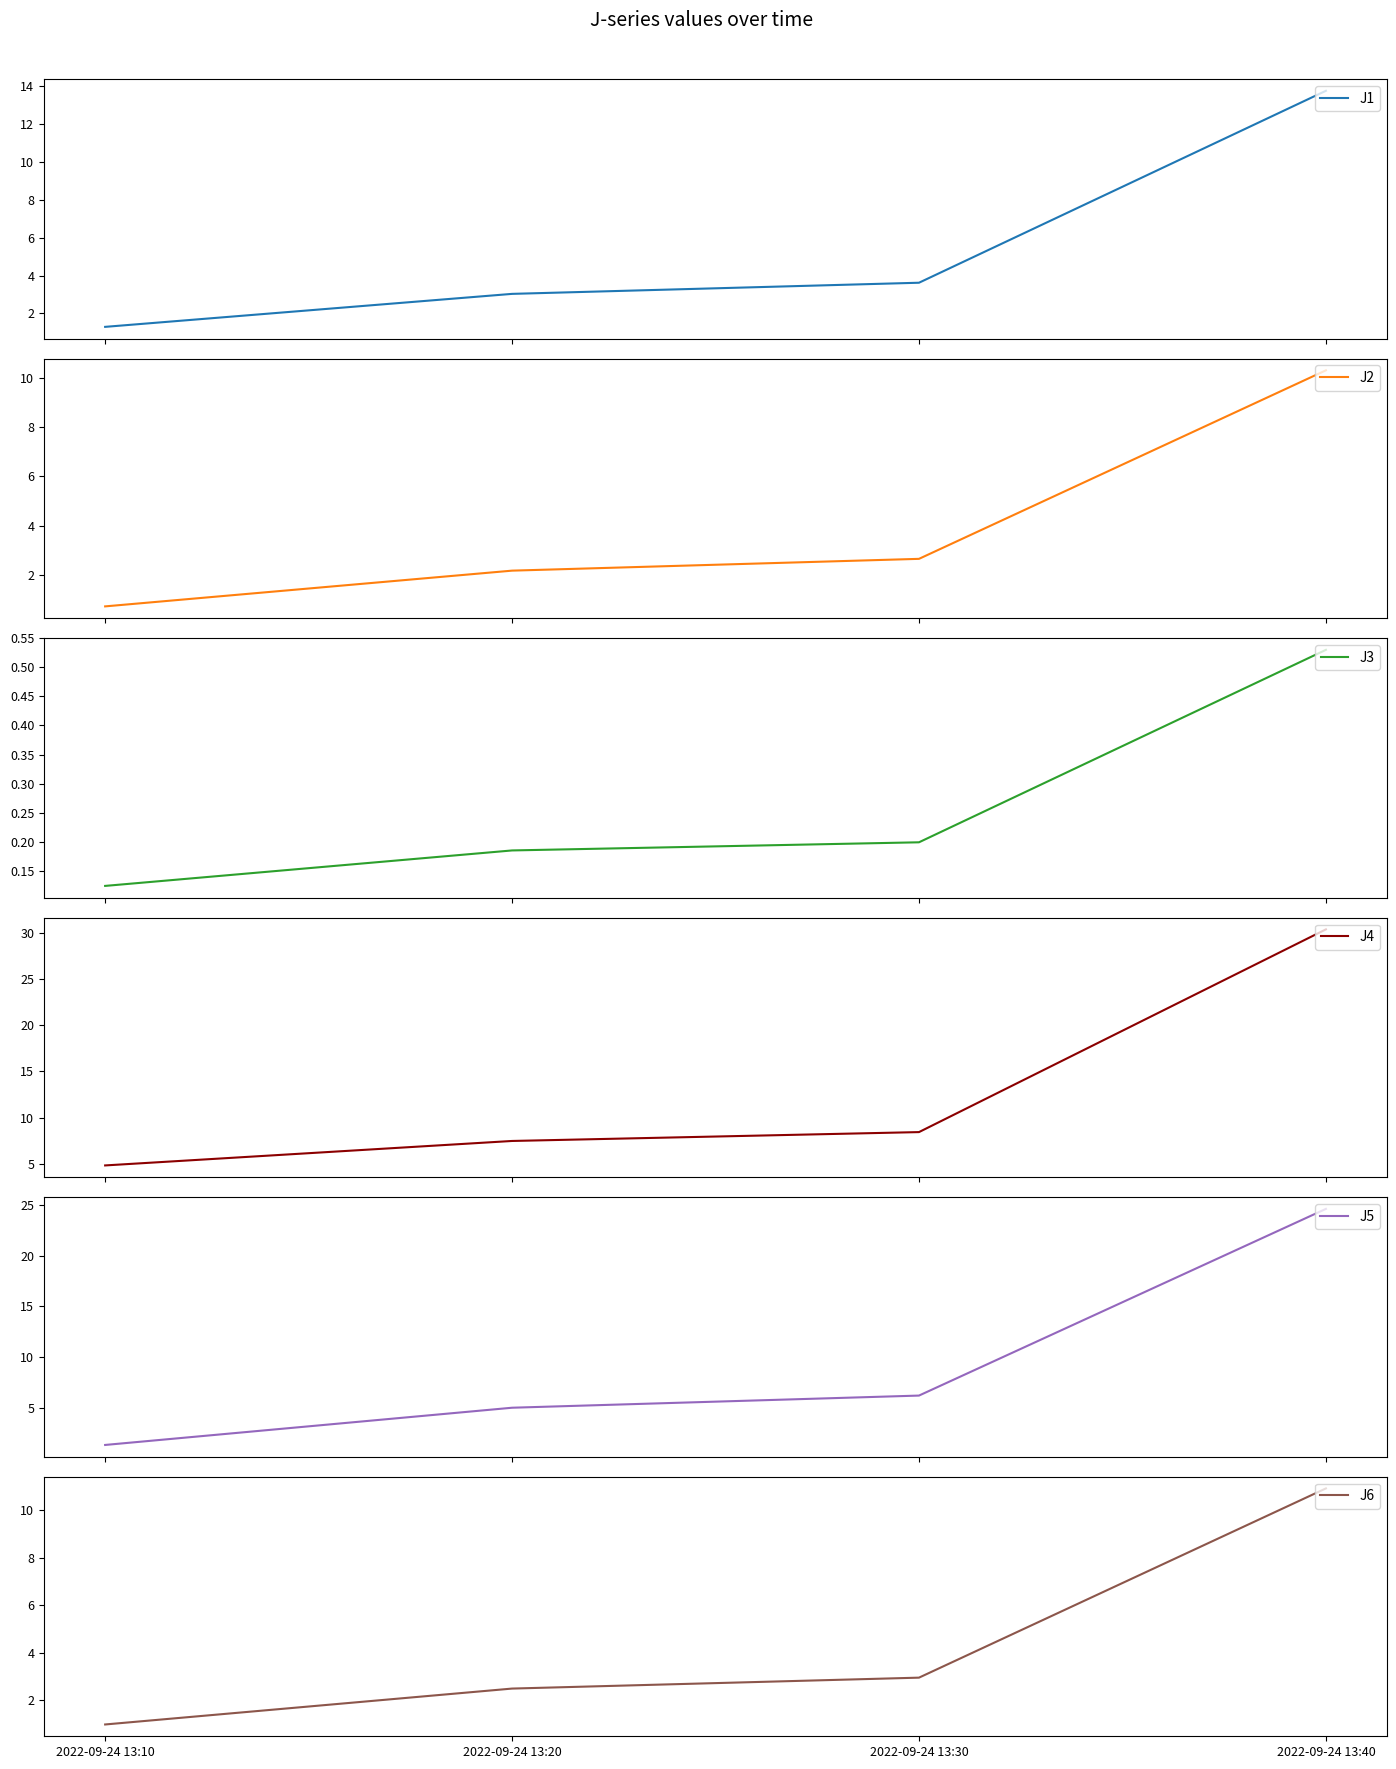

What are all the series names shown in the legend?

J1, J2, J3, J4, J5, J6